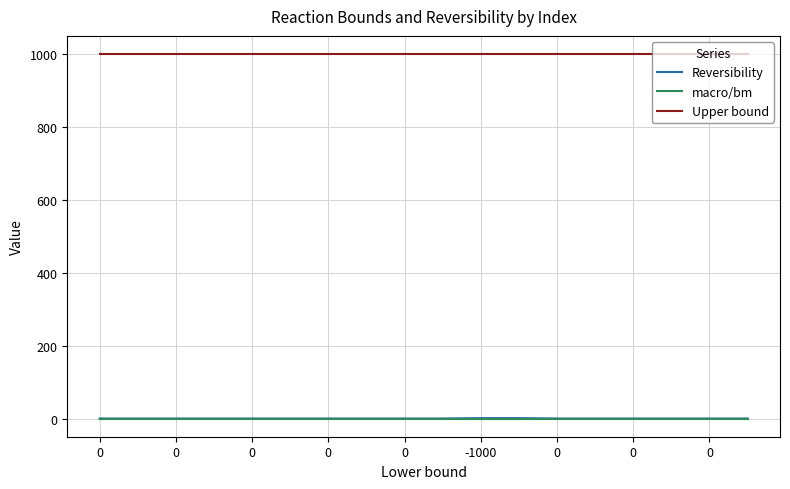

What are all the series names shown in the legend?

Reversibility, macro/bm, Upper bound